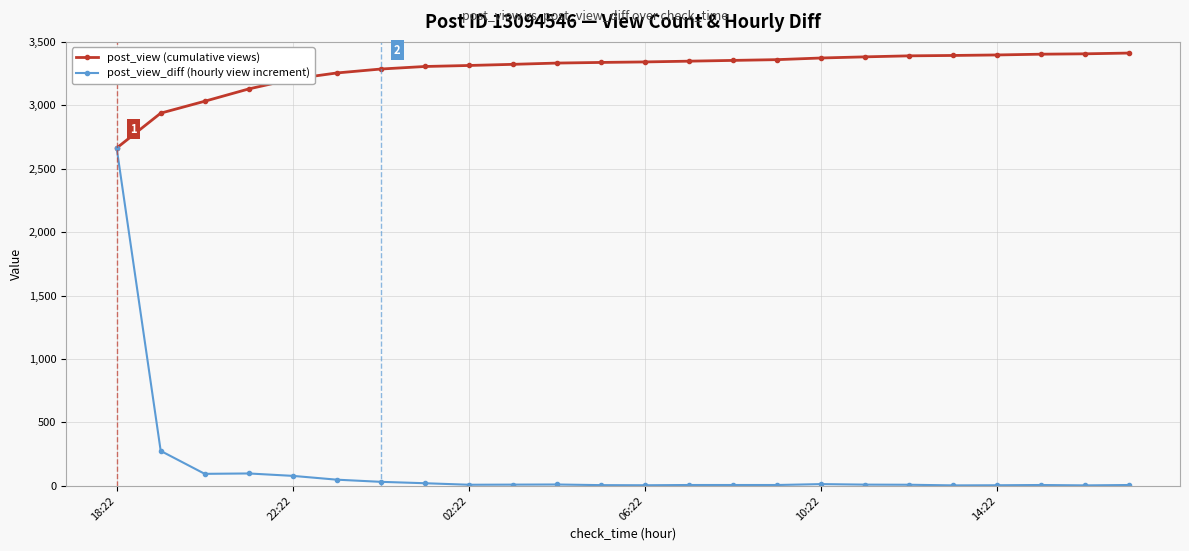

What is the lowest value of the post_view_diff (hourly view increment) series?

3